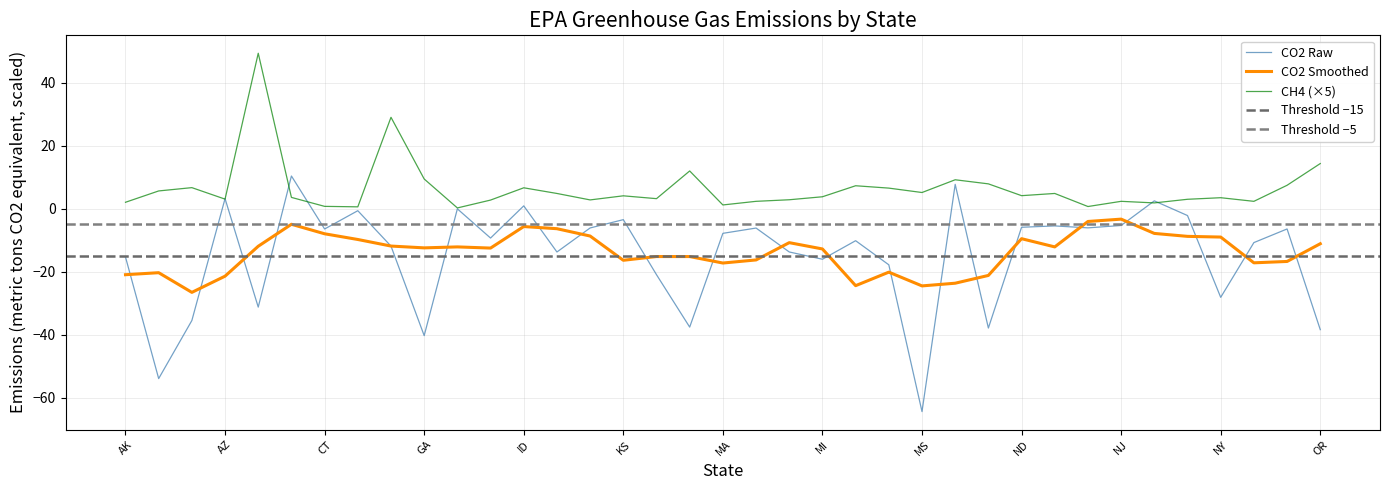

True or false: CO2 Smoothed and CH4 (×5) intersect in this chart.

False